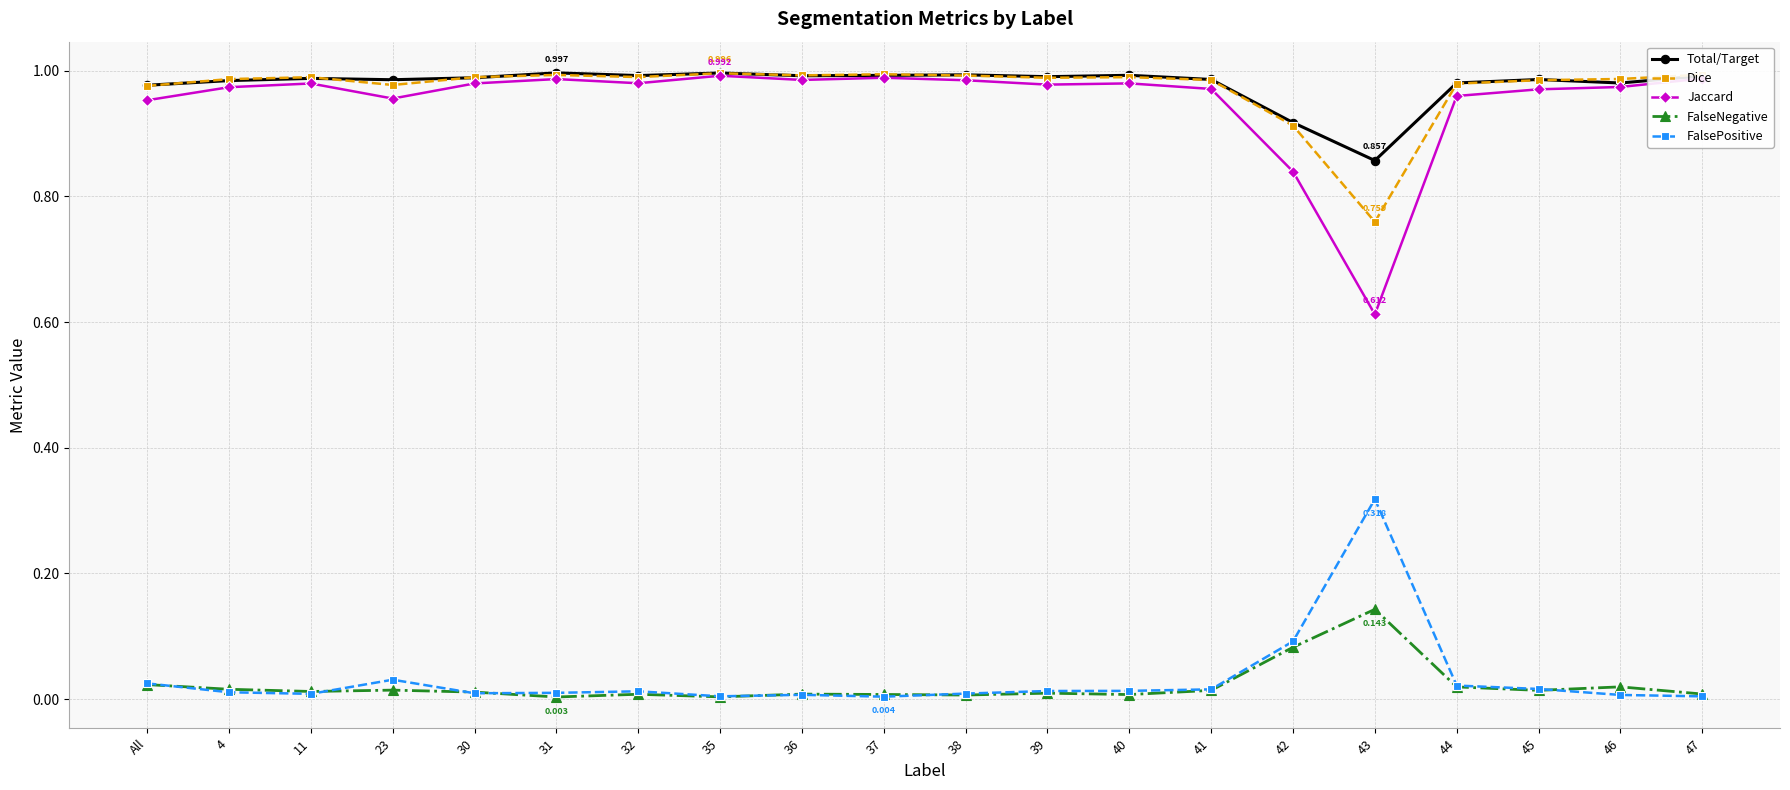

True or false: Jaccard has more than 1 points higher than both neighbors.

True